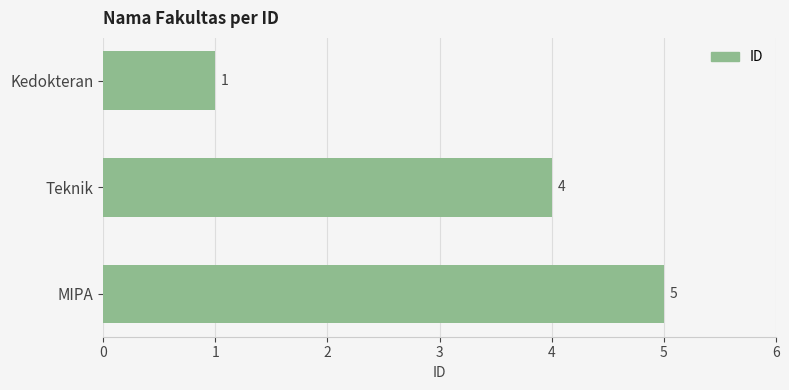

Which has a higher value, Kedokteran or Teknik?

Teknik